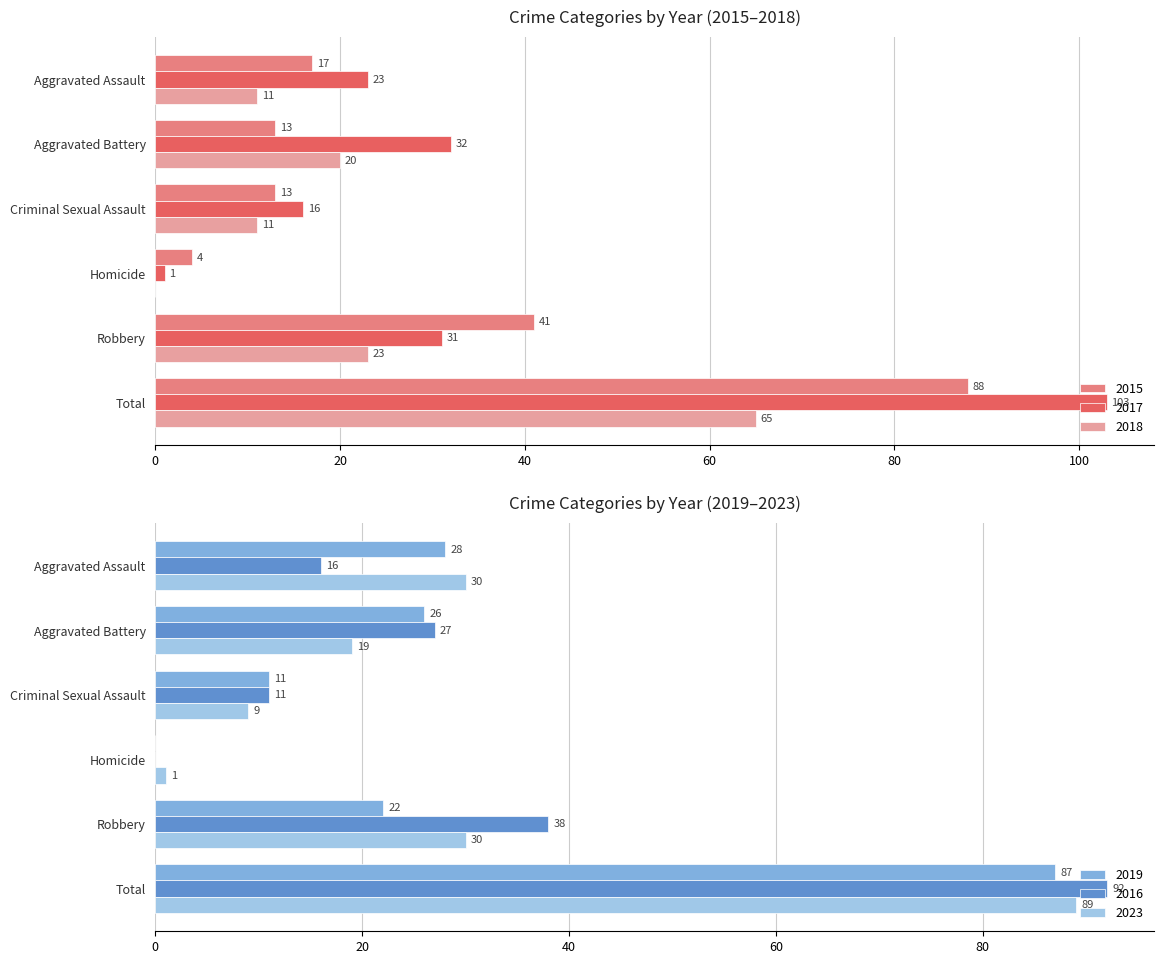

Which has a higher value, Aggravated Battery or Robbery?

Robbery